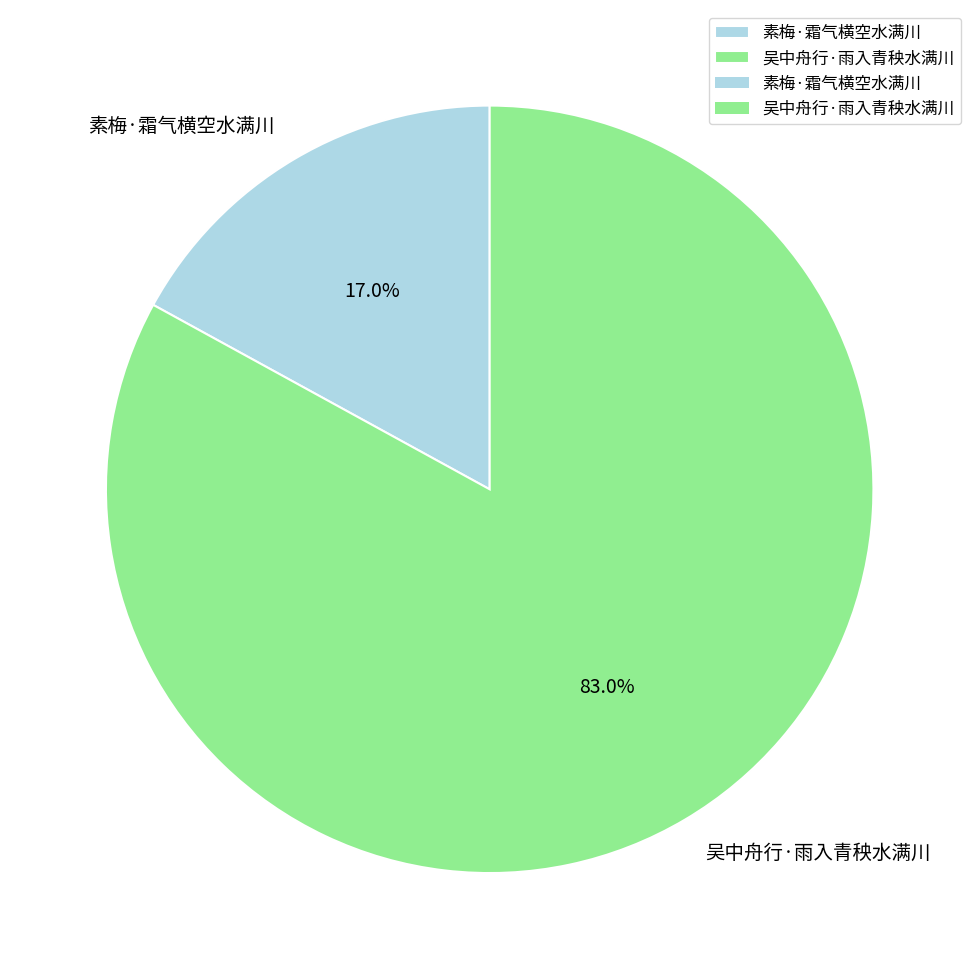

Between 吴中舟行·雨入青秧水满川 and 素梅·霜气横空水满川, which is larger?

吴中舟行·雨入青秧水满川